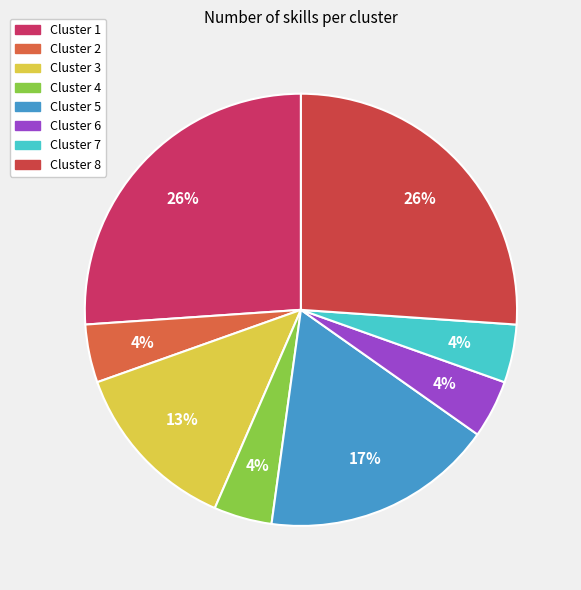

What is the ratio of the value at Cluster 5 to the value at Cluster 3?

1.3